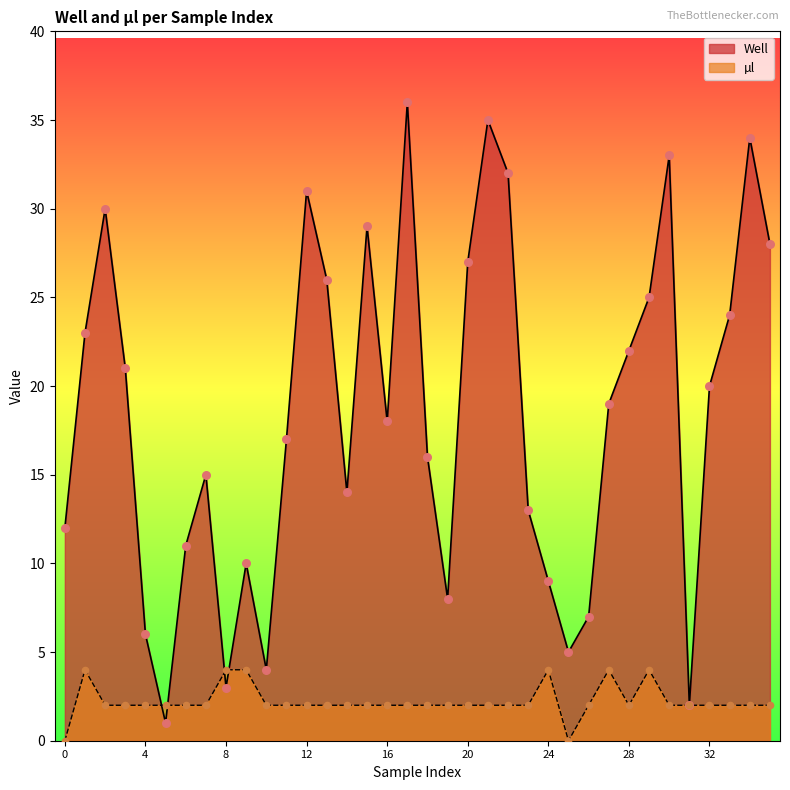

What is the total value across all series at 7?

17